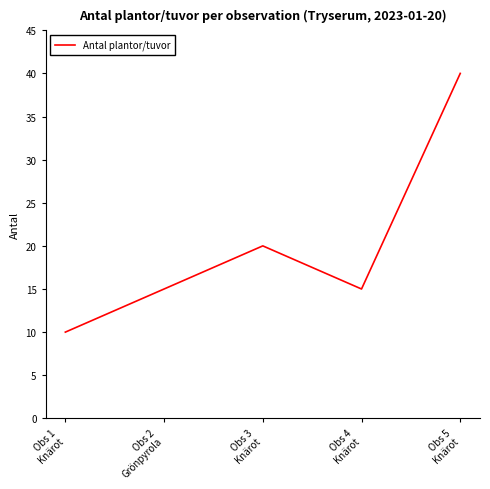

Approximately how many times larger is the value at Obs 4
Knärot compared to Obs 1
Knärot?

1.5